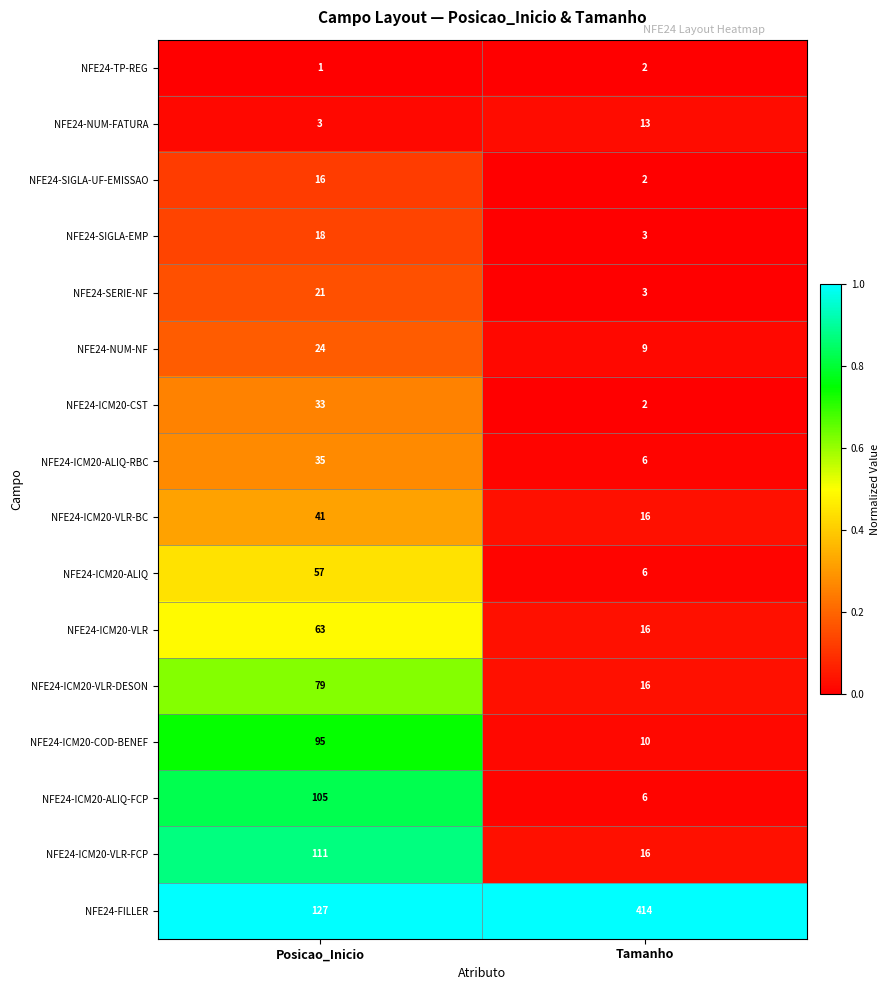

Which label corresponds to the largest value in the chart?

Tamanho